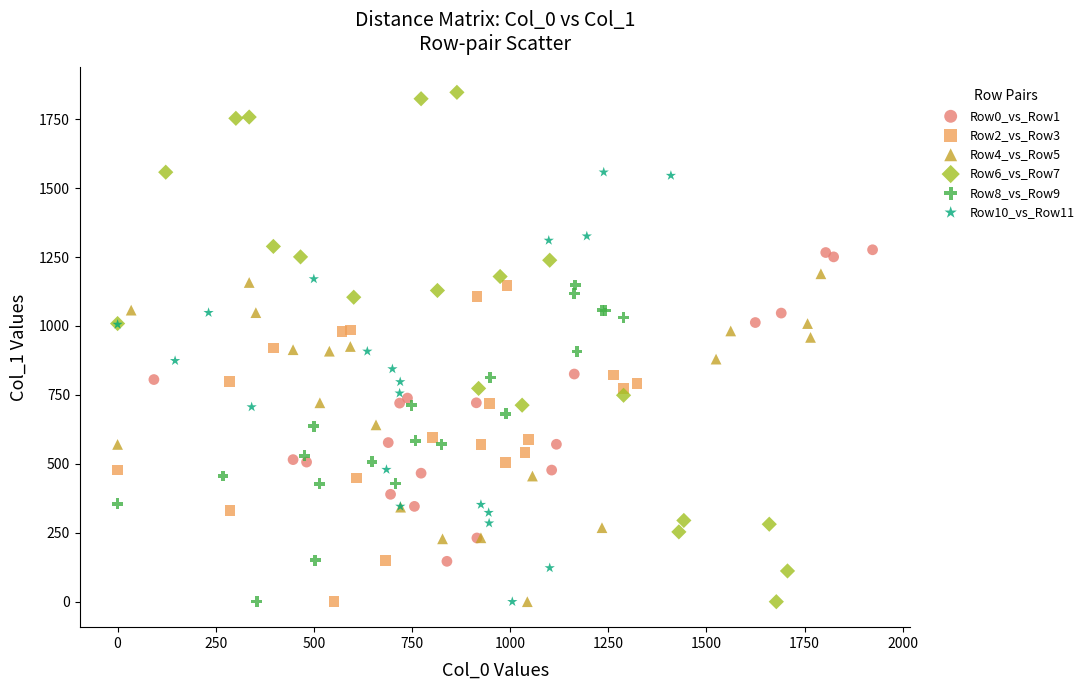

Which series has the widest spread of Y values?

Row6_vs_Row7